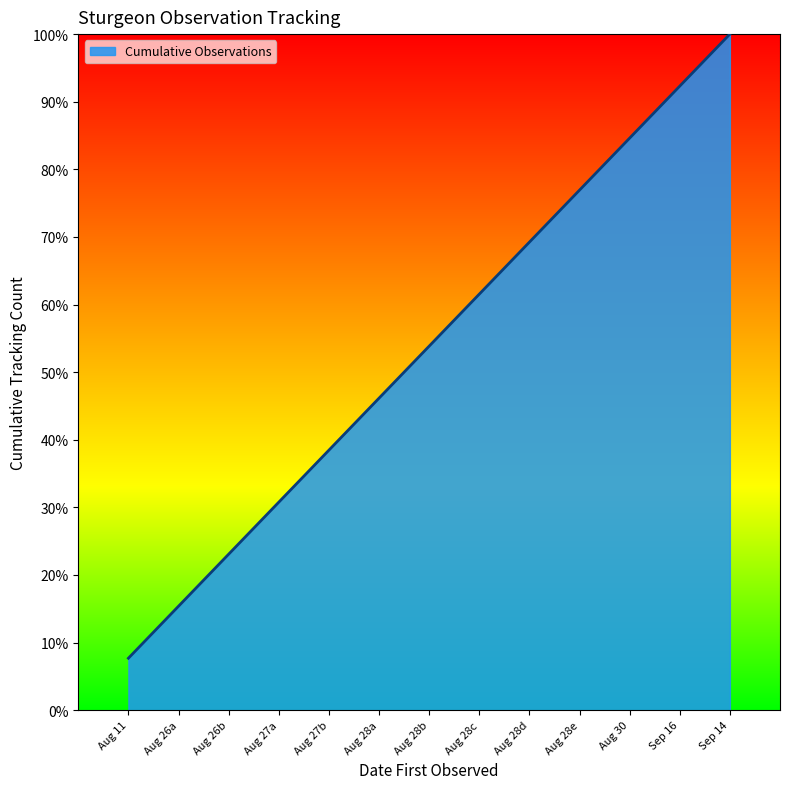

What is the difference between the second highest and minimum values?

84.6